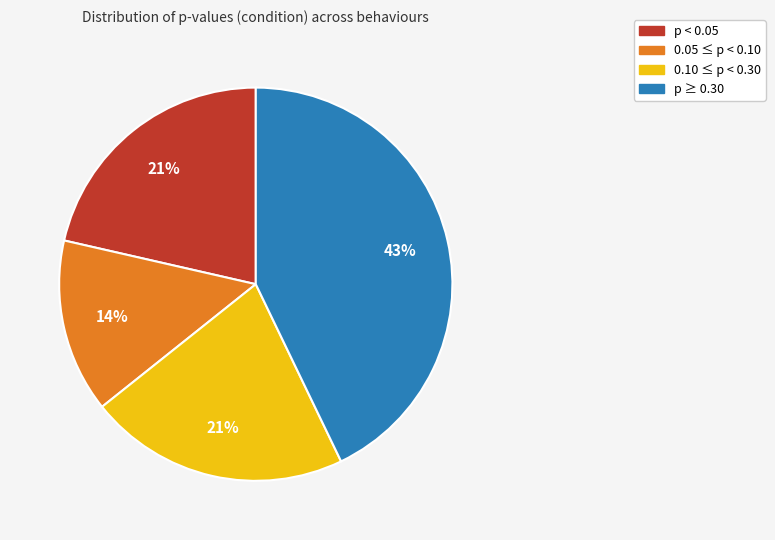

Is there a majority slice in this chart?

No